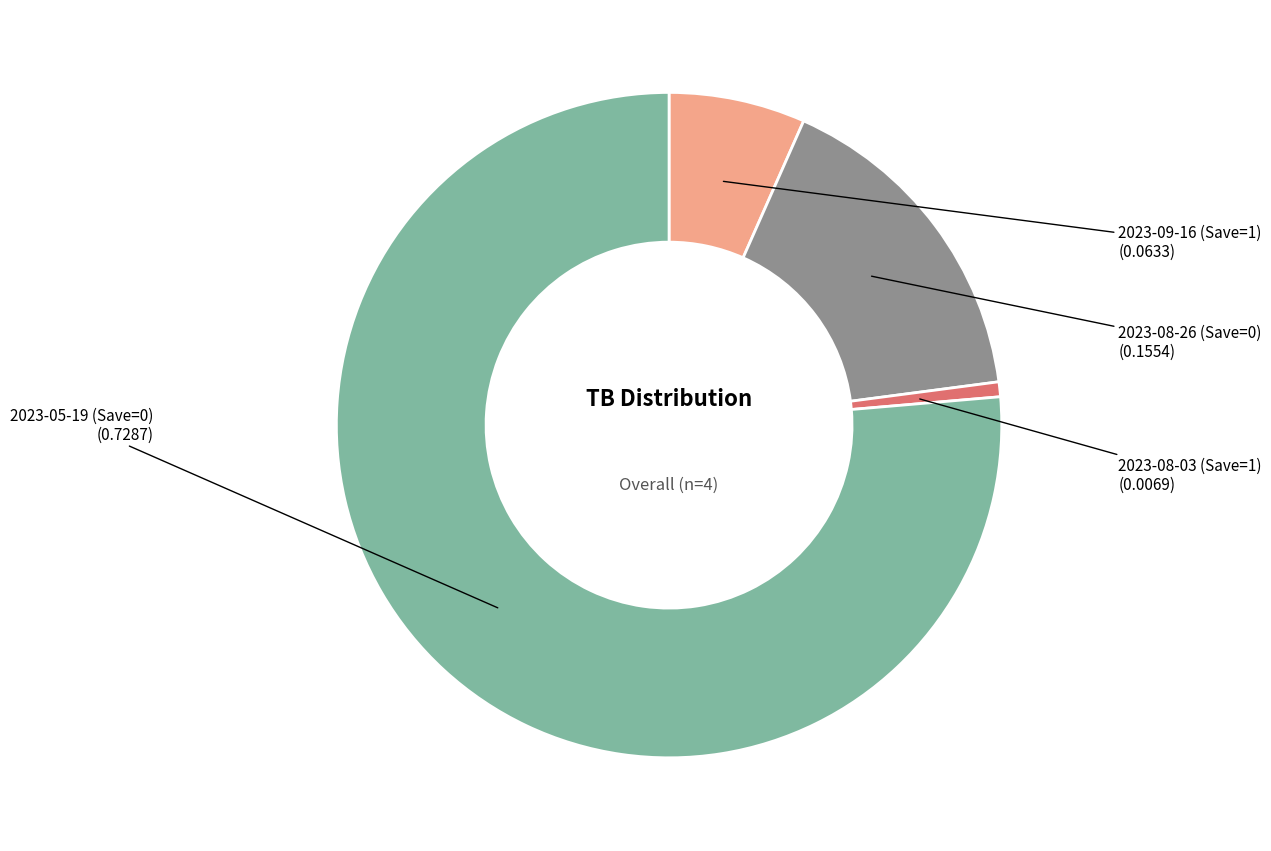

Is it true that 2023-05-19 (Save=0) is 70% of the pie?

False